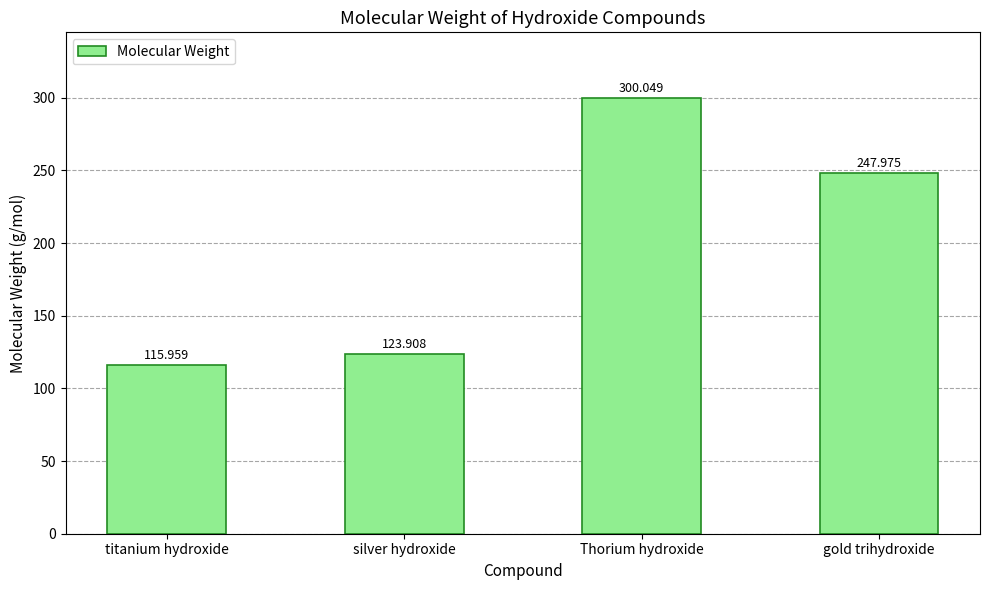

What is the difference between the second highest and minimum values?

132.0